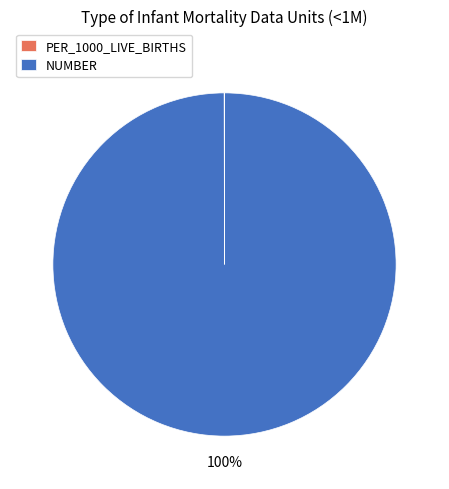

Is there any slice that represents more than half of the pie?

Yes